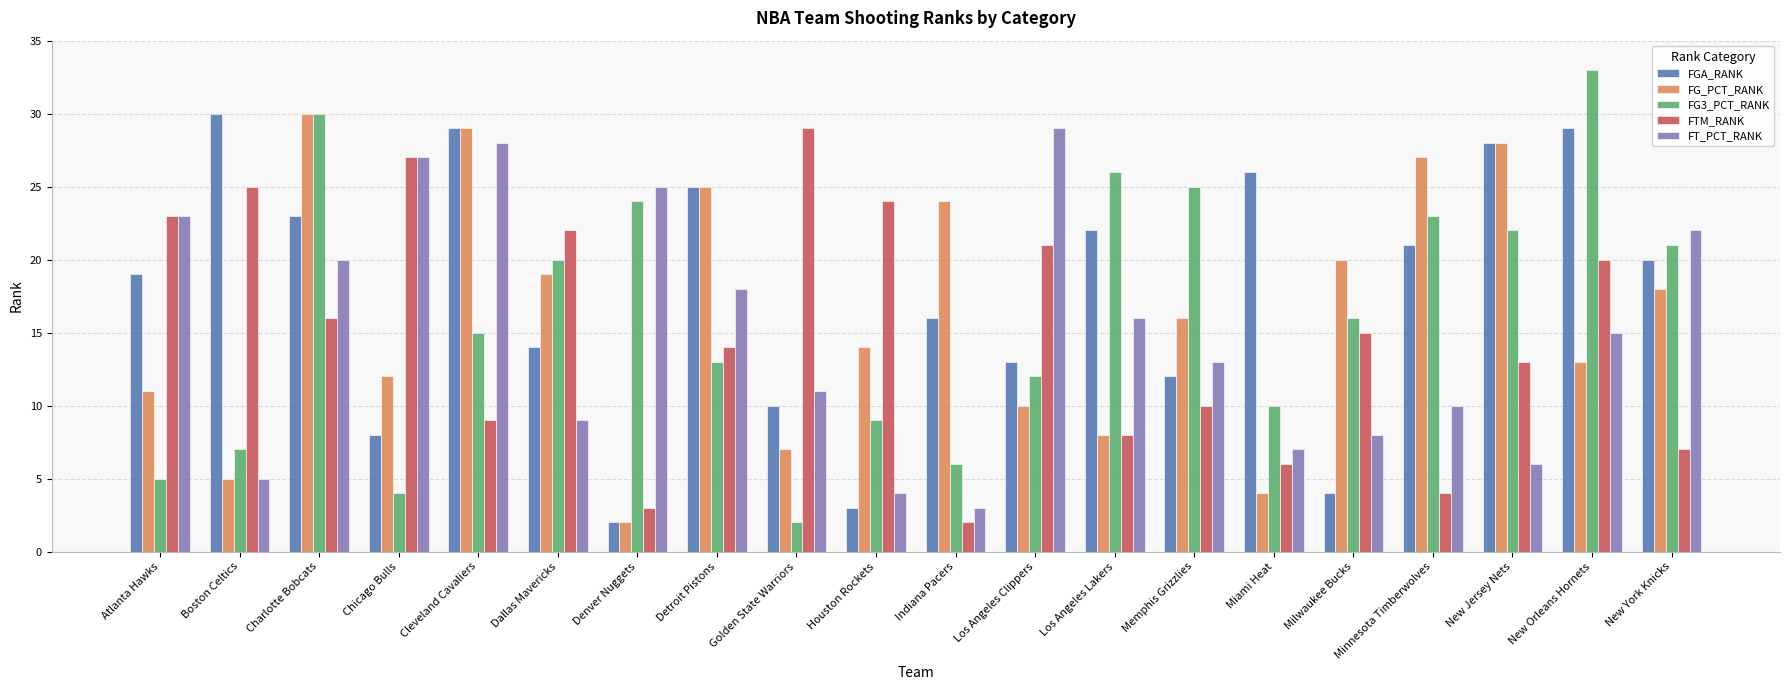

Is the value of FG3_PCT_RANK at Detroit Pistons greater than the value of FG_PCT_RANK at Minnesota Timberwolves?

No